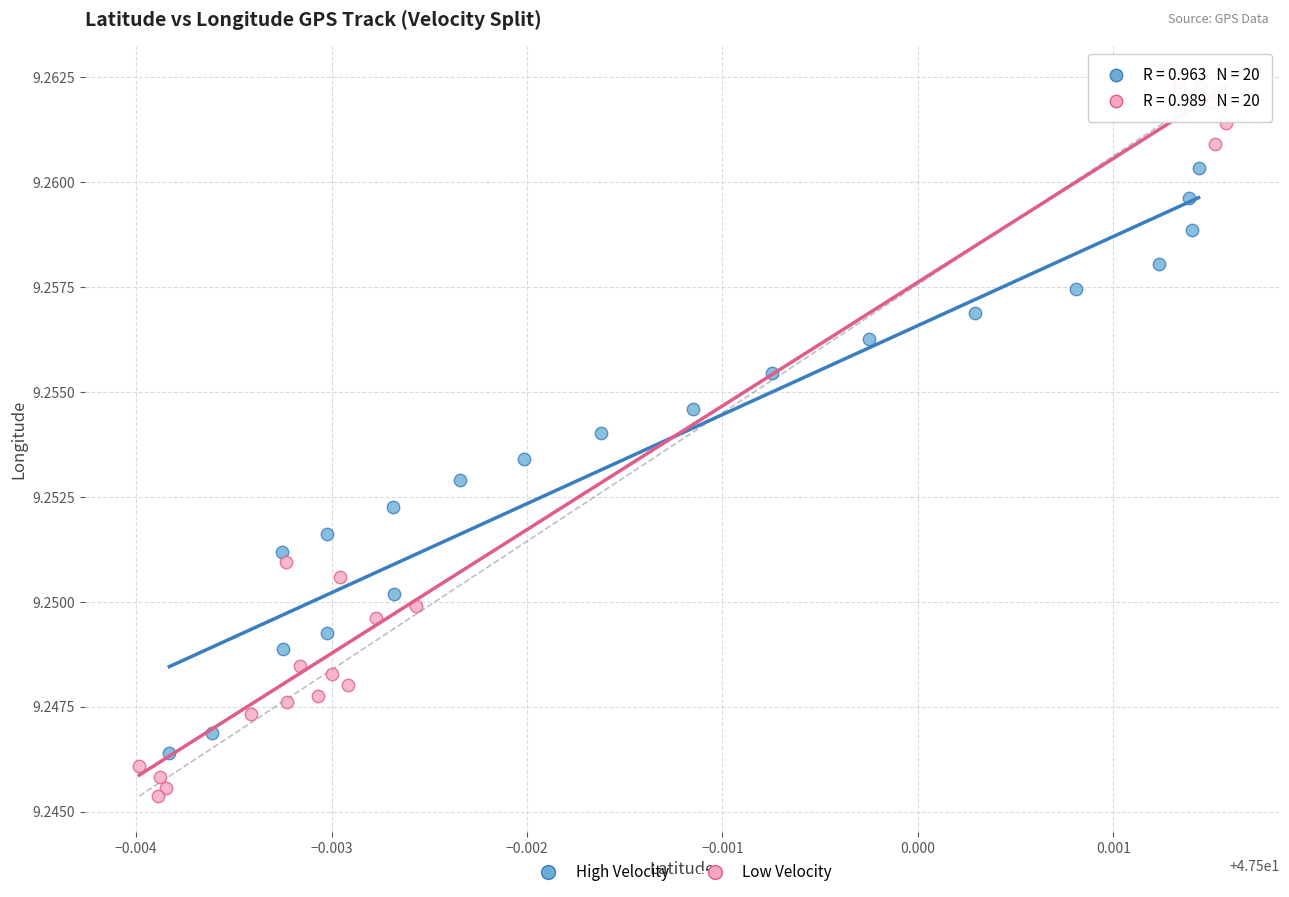

Which series has the widest spread of Y values?

Low Velocity